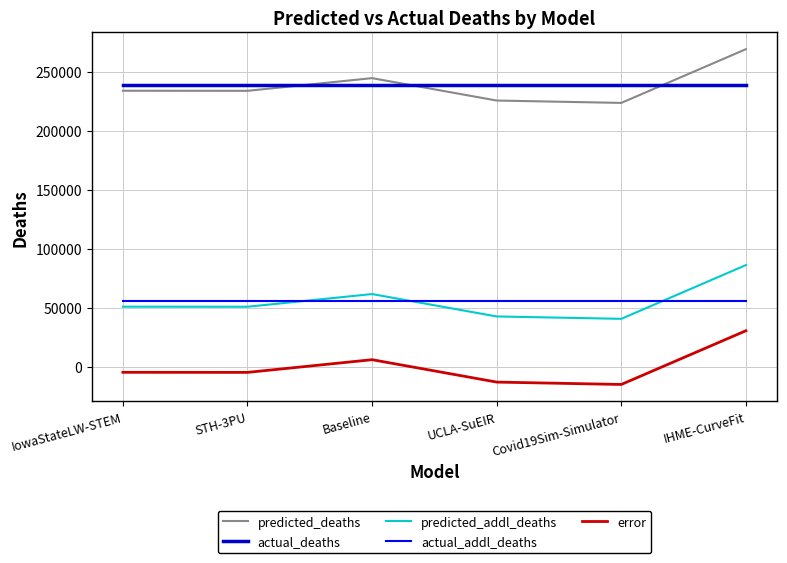

The value of error at Covid19Sim-Simulator is -14892.8. True or false?

True